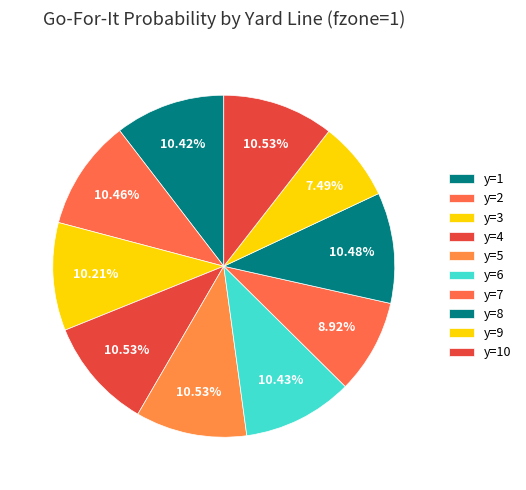

To the nearest percent, what is the average slice percentage?

10%